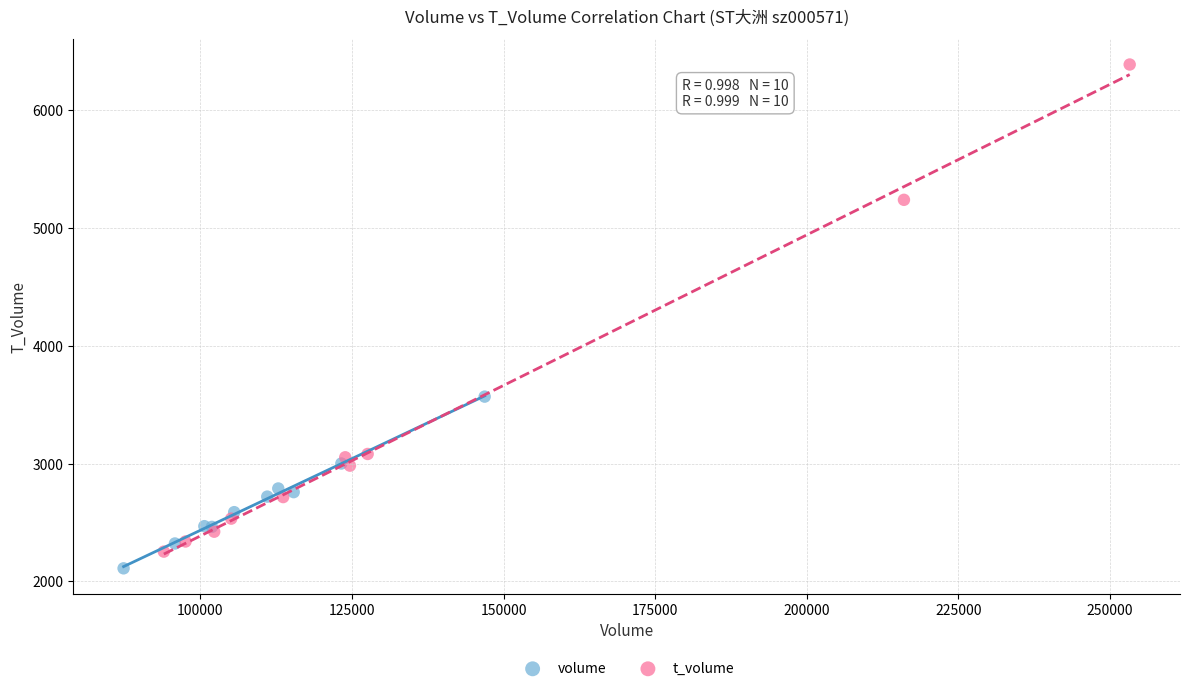

Which series reaches the maximum Y coordinate?

t_volume